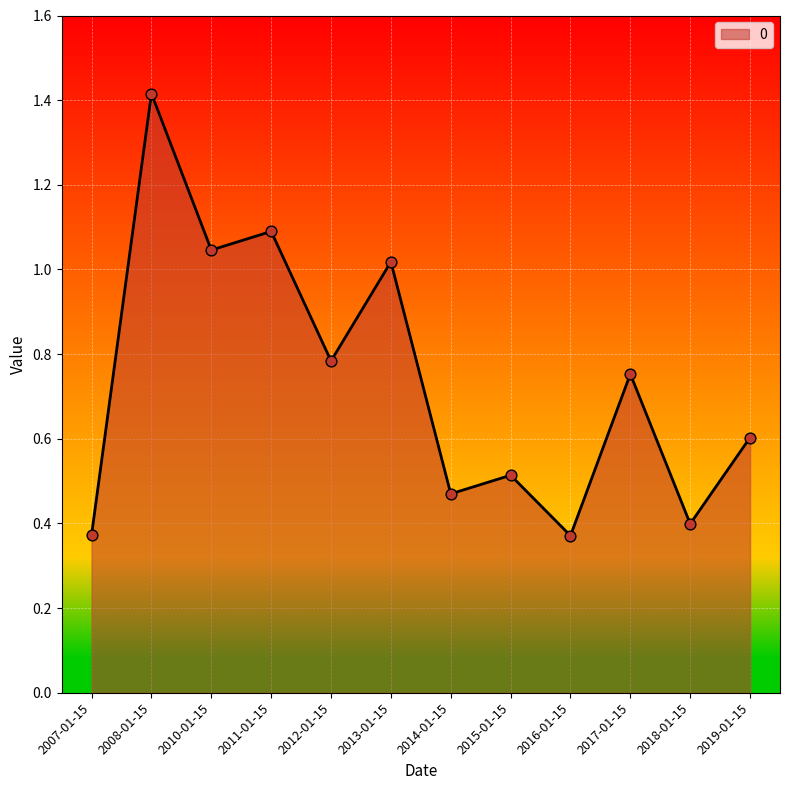

Which has a higher value, 2017-01-15 or 2012-01-15?

2012-01-15